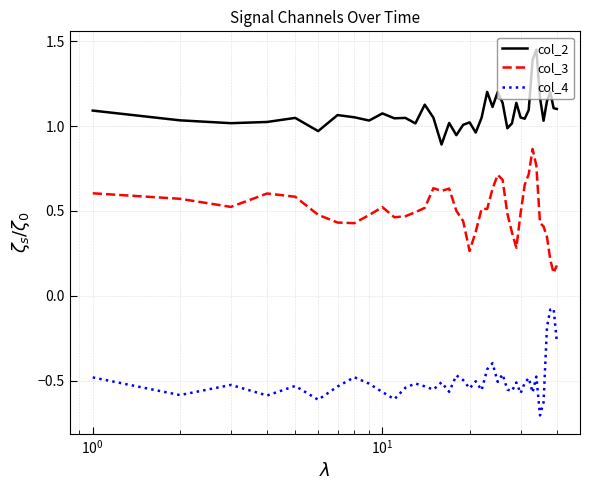

Rank the series by their maximum value, from highest to lowest.

col_2, col_3, col_4